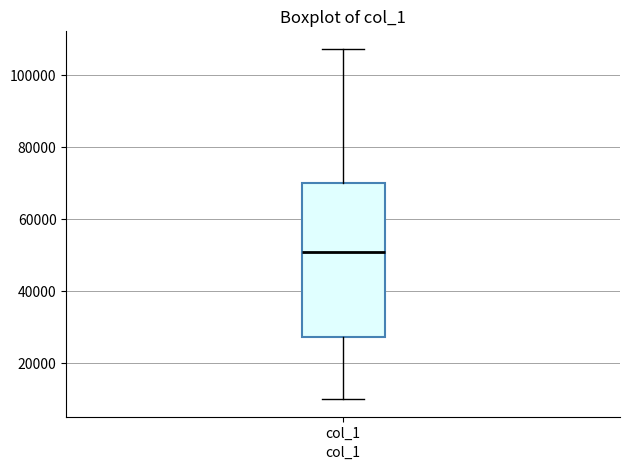

Transcribe this box plot: give where the median line is, the range the box spans, and where the two whiskers end, as read against the y-axis. The values are not printed on the chart, so give them approximately, as read against the axis.

median 50000, box 28000 to 70000, whiskers 10000 to 108000